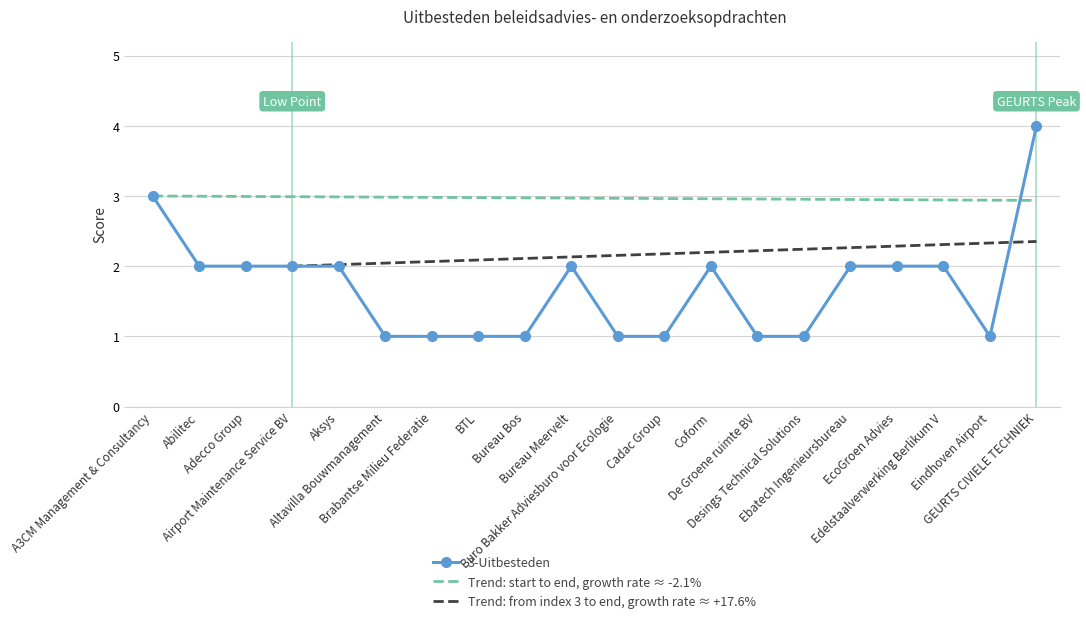

What is the difference between the second highest and minimum values?

2